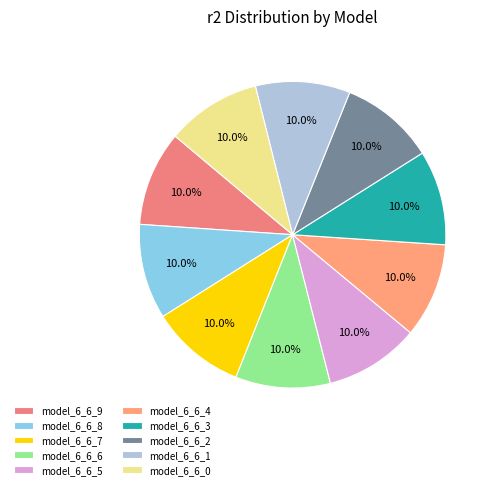

Combined, do model_6_6_5 and model_6_6_3 account for over 50%?

No